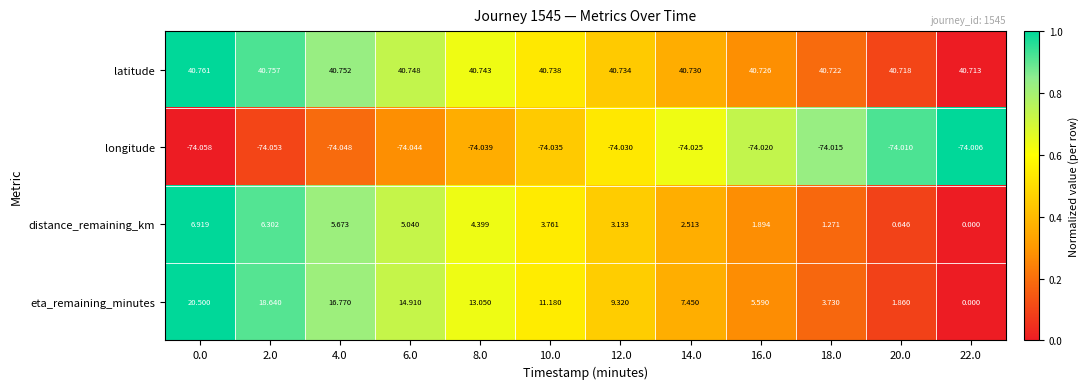

Between 8.0 and 10.0, which series saw the biggest shift?

eta_remaining_minutes